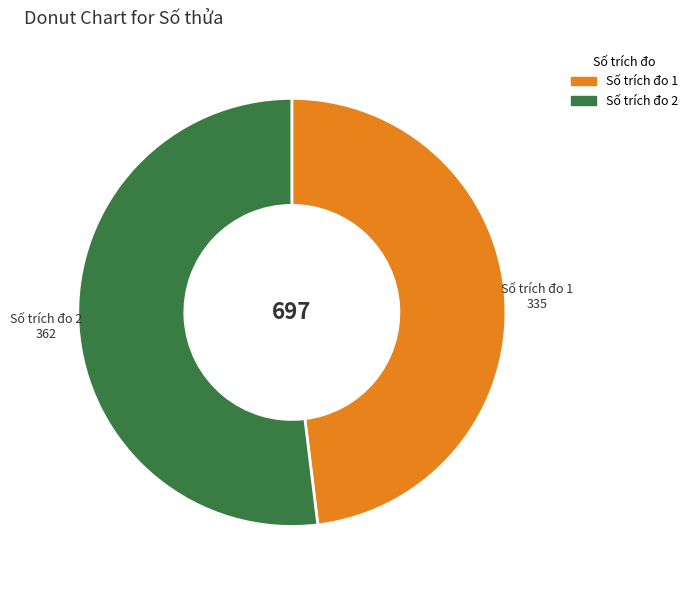

Is there a majority slice in this chart?

Yes